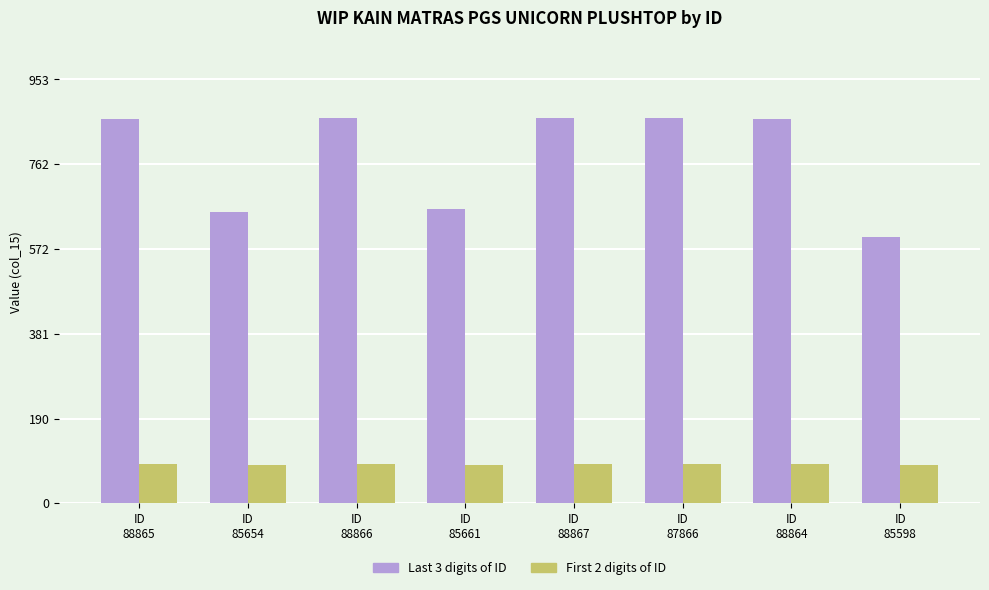

What is the minimum value shown in the chart?

85